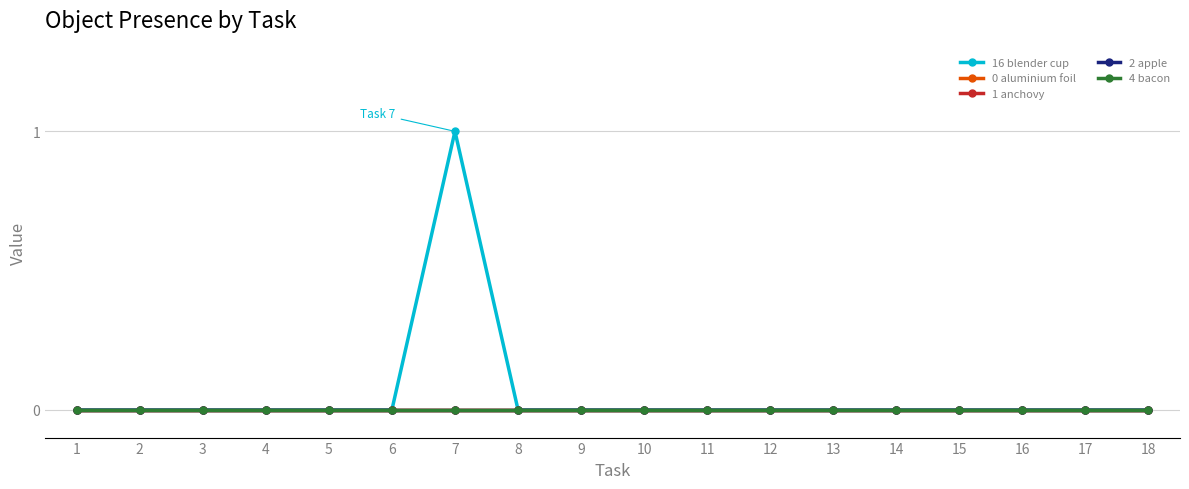

At how many categories does at least one series exceed 0?

1